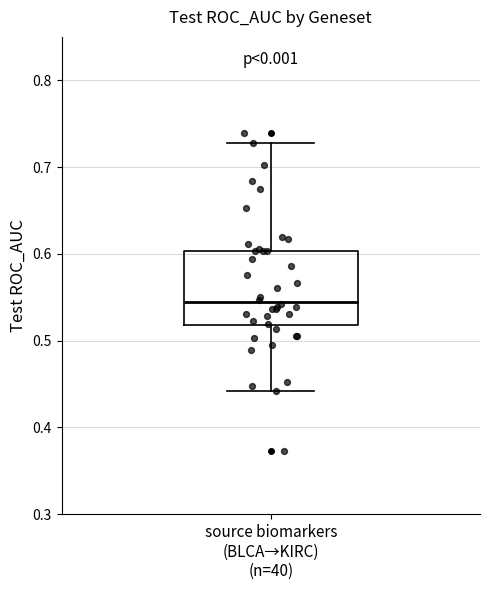

Transcribe this box plot: give where the median line is, the range the box spans, and where the two whiskers end, as read against the y-axis. The values are not printed on the chart, so give them approximately, as read against the axis.

median 0.54, box 0.52 to 0.60, whiskers 0.44 to 0.73